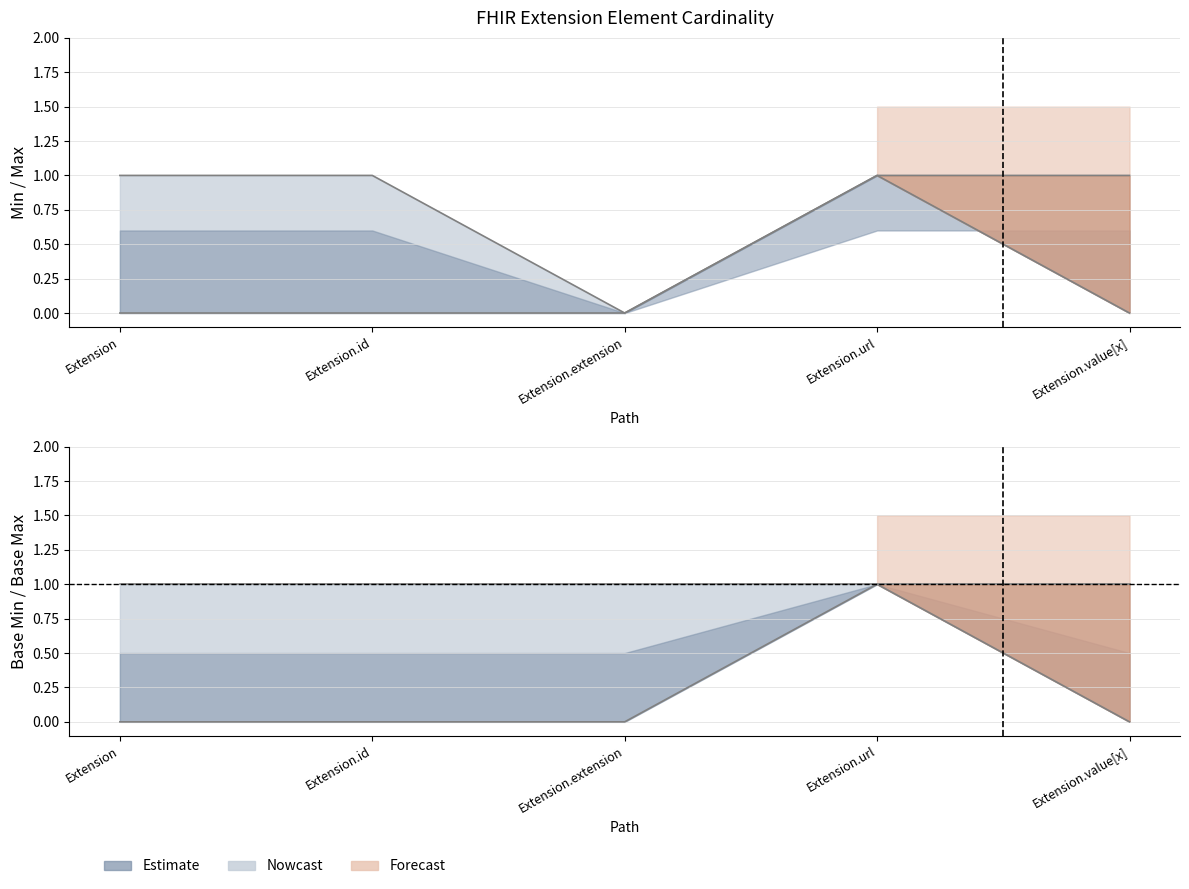

True or false: Base Min and Min cross at least once.

False